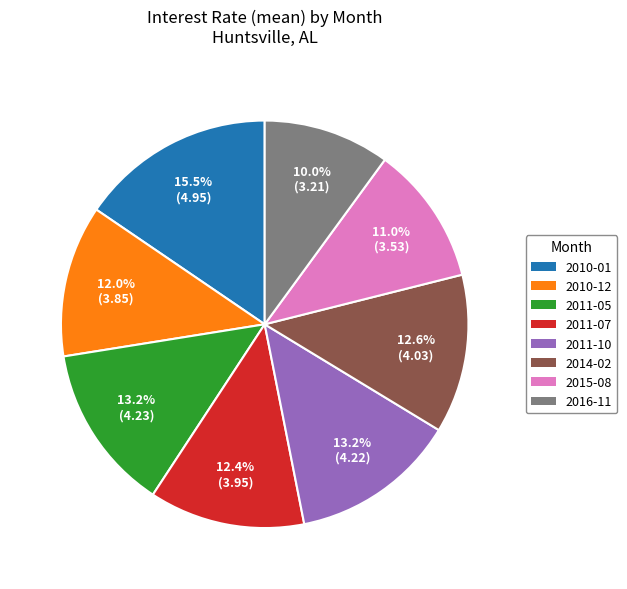

To the nearest percent, what is the average slice percentage?

12%